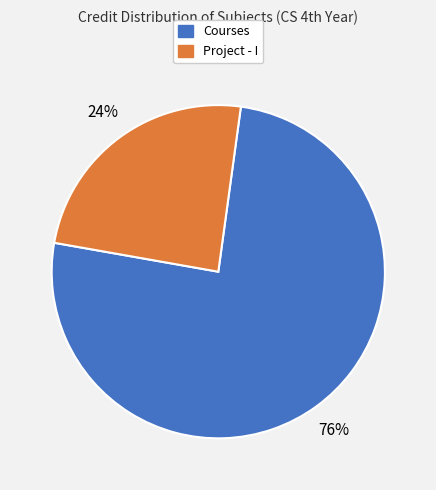

Is there any slice that represents more than half of the pie?

Yes